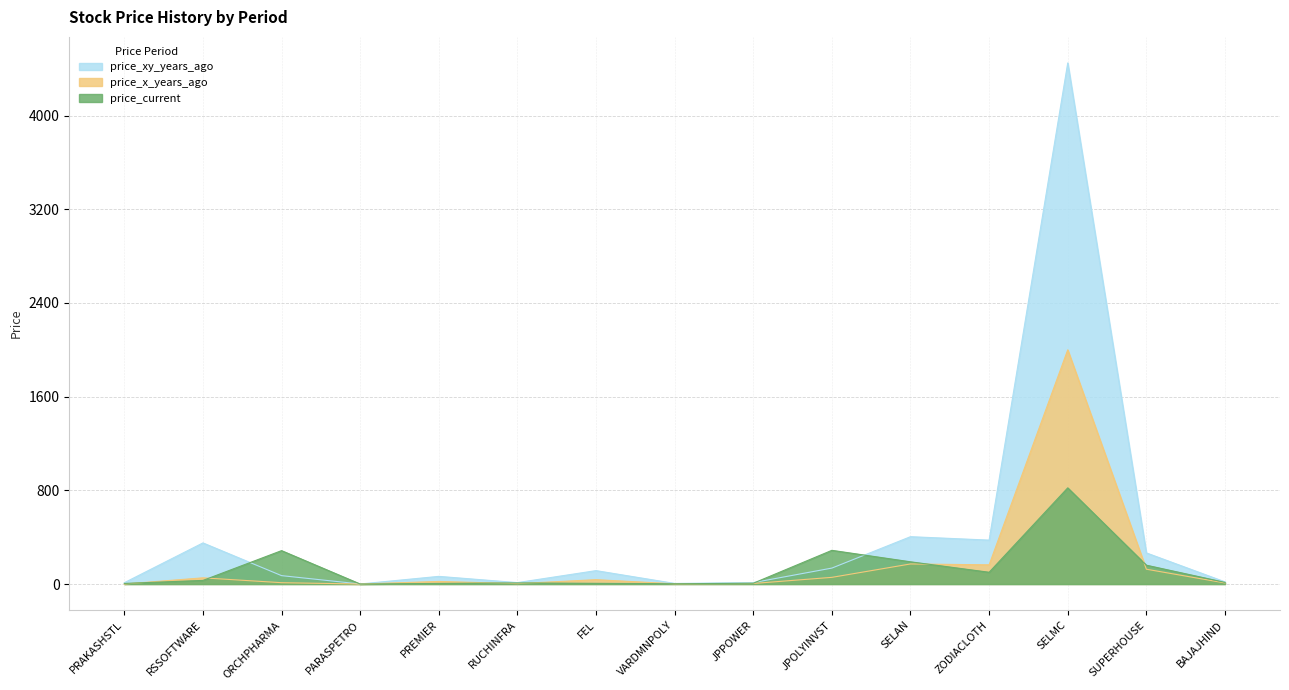

What is the difference between the maximum and second lowest values in the price_current series?

818.8